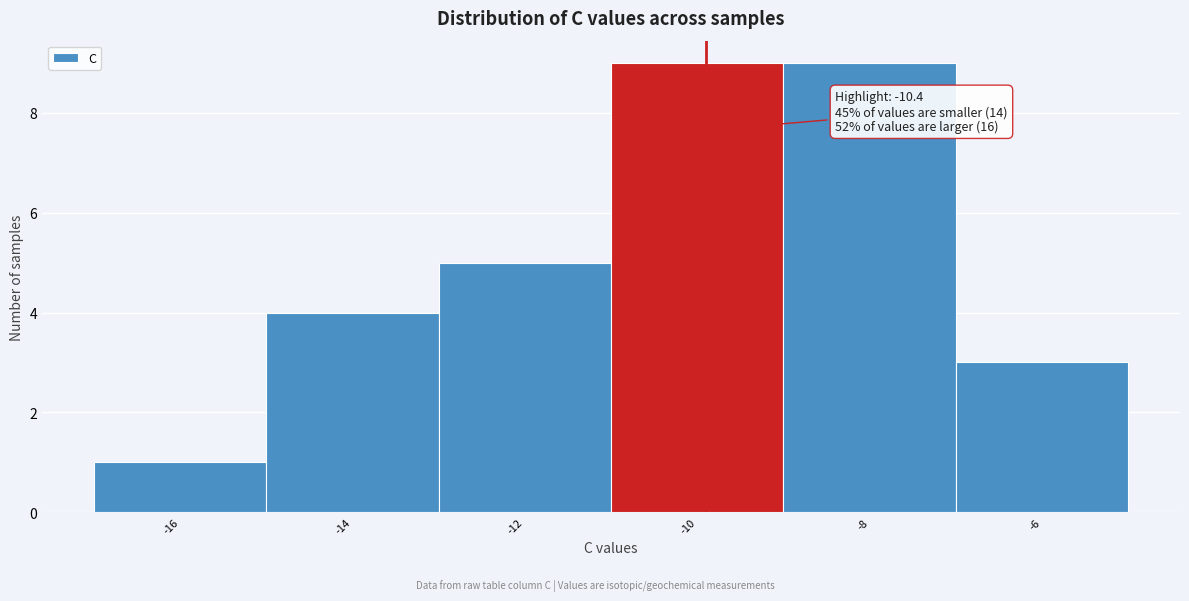

Reading left to right, transcribe all the data shown in this chart.

1	4	5	9	9	3